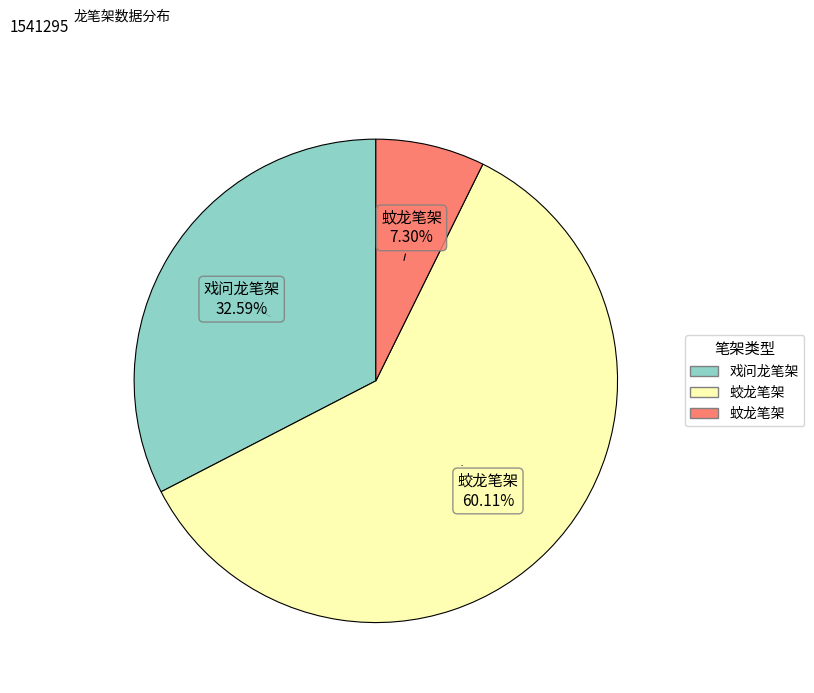

What is the majority slice?

蛟龙笔架